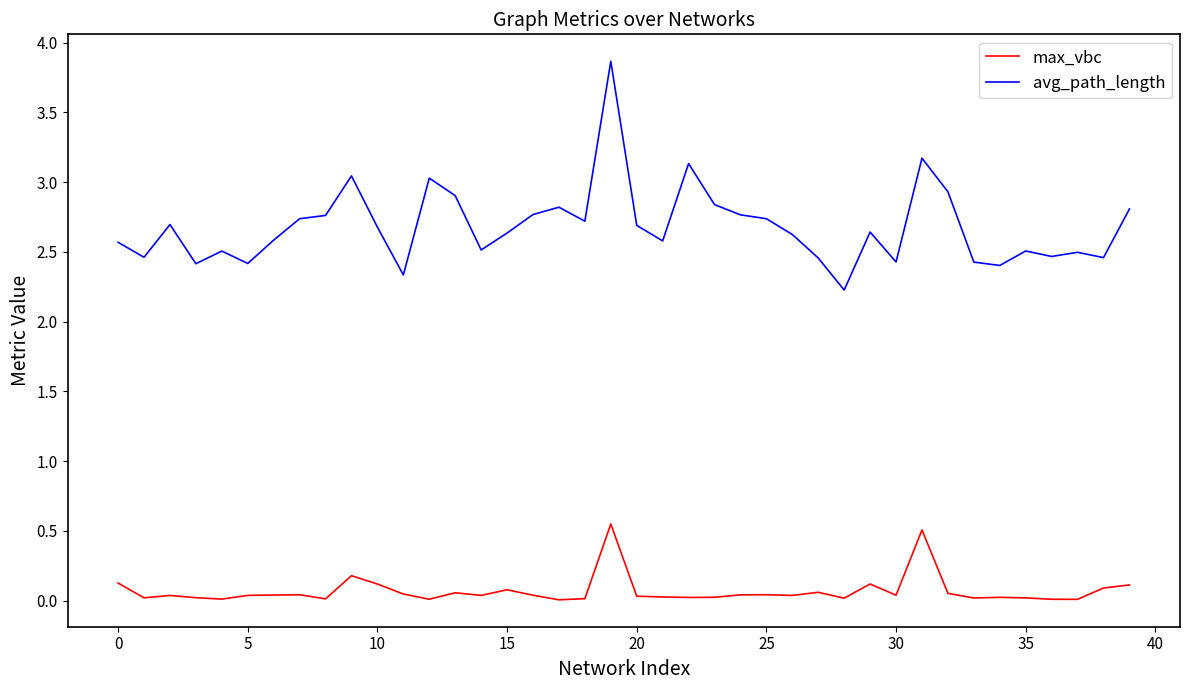

What is the maximum value for avg_path_length?

3.9